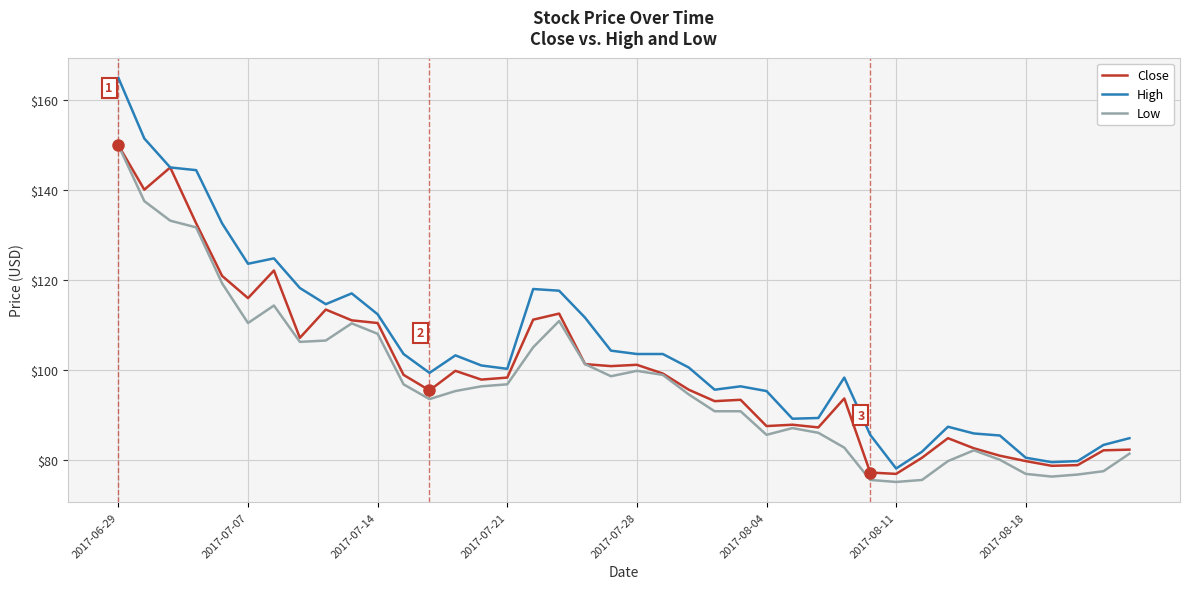

True or false: Close has more than 2 points higher than both neighbors.

True